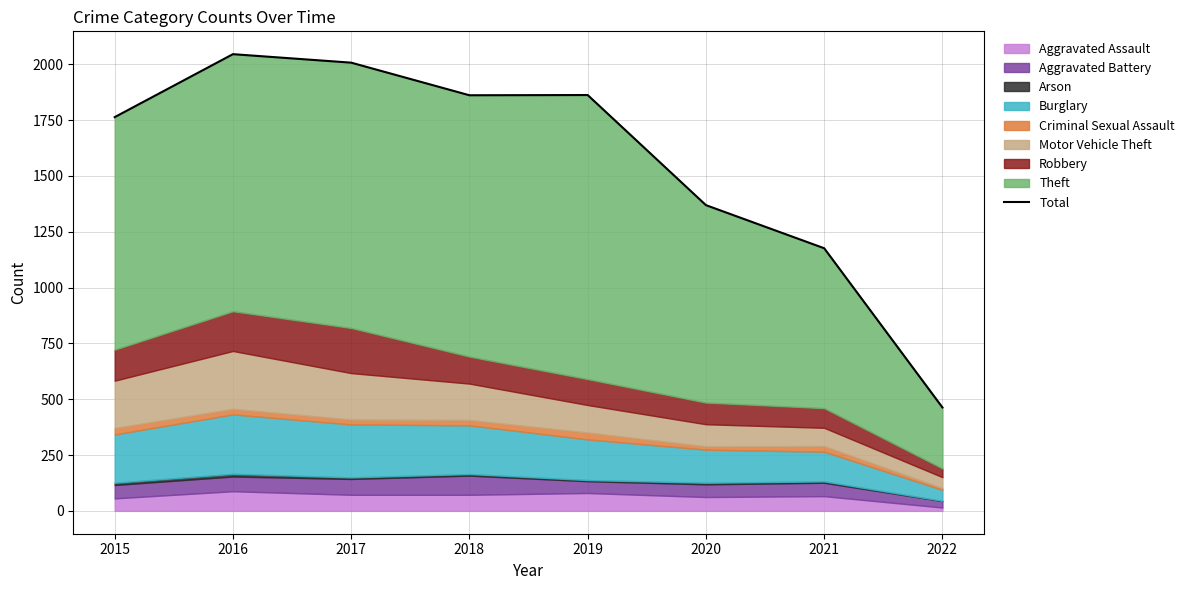

What is the difference between the values at 2016 and 2020?

676